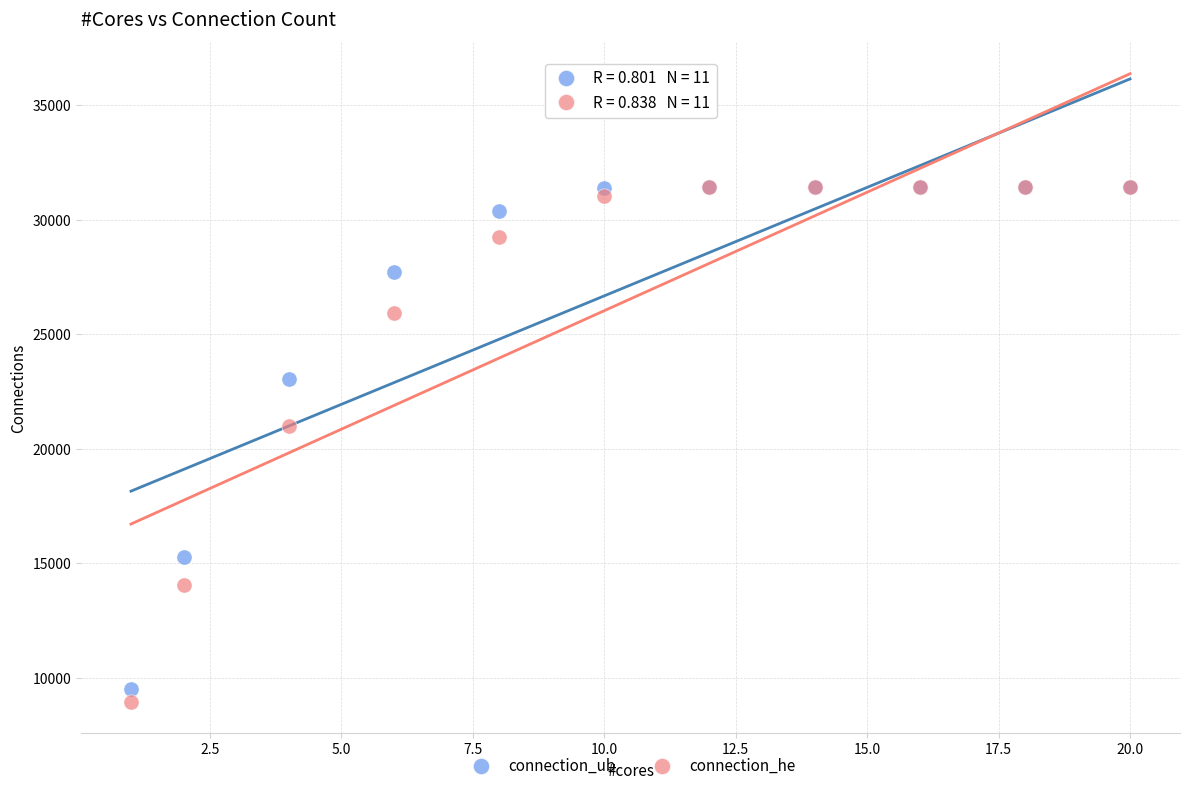

Across all series, what Y value is closest to 20193?

21018